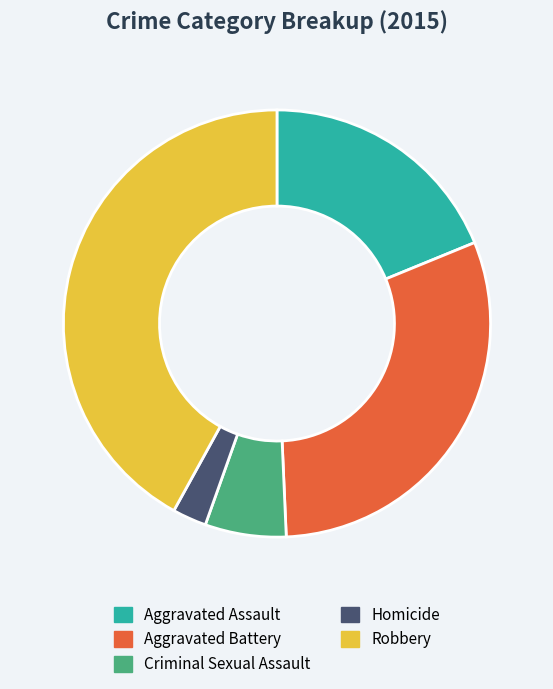

Rank the categories by value from highest to lowest.

Robbery, Aggravated Battery, Aggravated Assault, Criminal Sexual Assault, Homicide